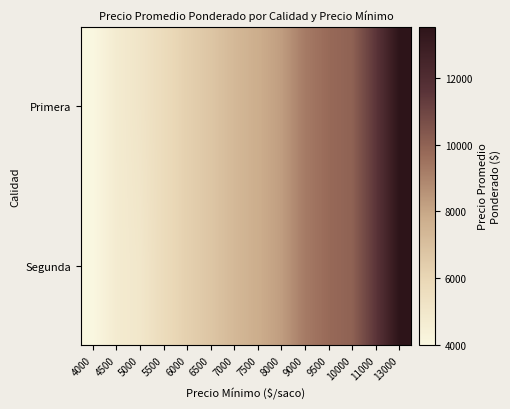

Reading right to left, extract all data points from this chart.

Primera: 13000=13520	11000=11503	10000=10000	9500=9741	9000=9254	8000=8260	7500=7768	7000=7306	6500=6727	6000=6270	5500=5700	5000=5142	4500=4741	4000=4000
Segunda: 13000=13520	11000=11503	10000=10000	9500=9741	9000=9254	8000=8260	7500=7768	7000=7306	6500=6727	6000=6270	5500=5700	5000=5000	4500=4741	4000=4000